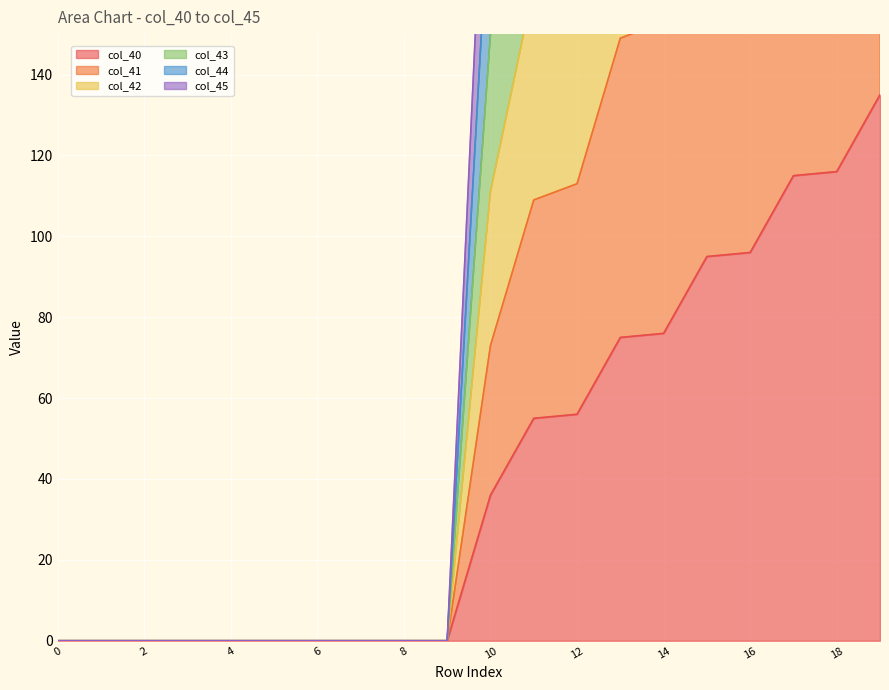

How many values in the col_40 series are below 36?

10